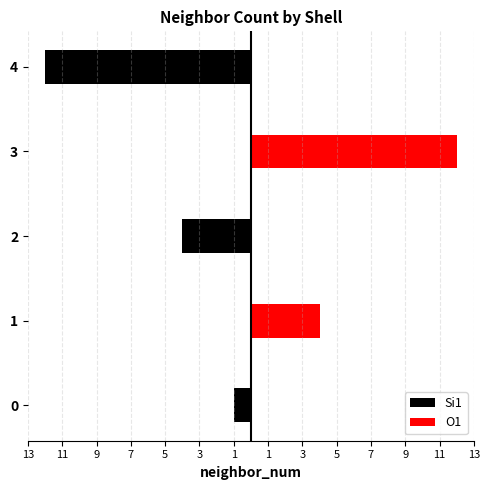

Between 0 and 2, which series saw the biggest shift?

Si1